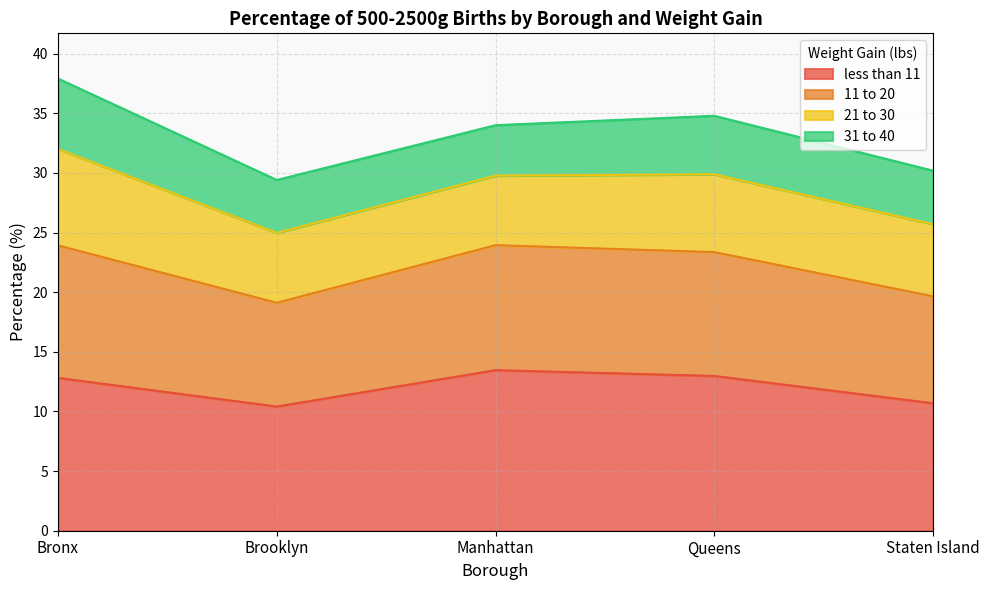

What is the total value across all series at Manhattan?

34.0